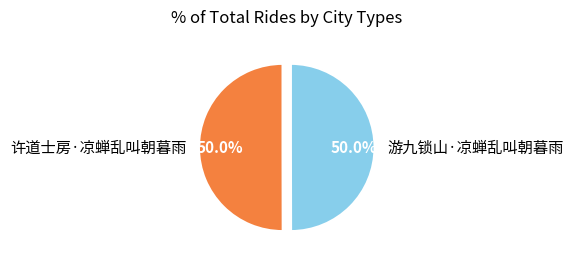

How many slices are in this pie chart?

2